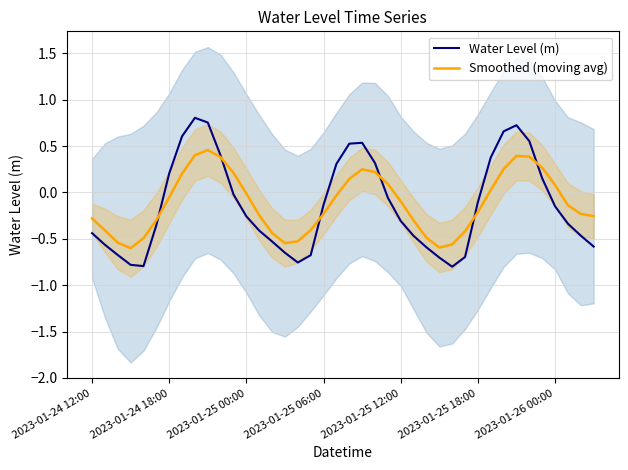

What are all the series names shown in the legend?

Water Level (m), Smoothed (moving avg)